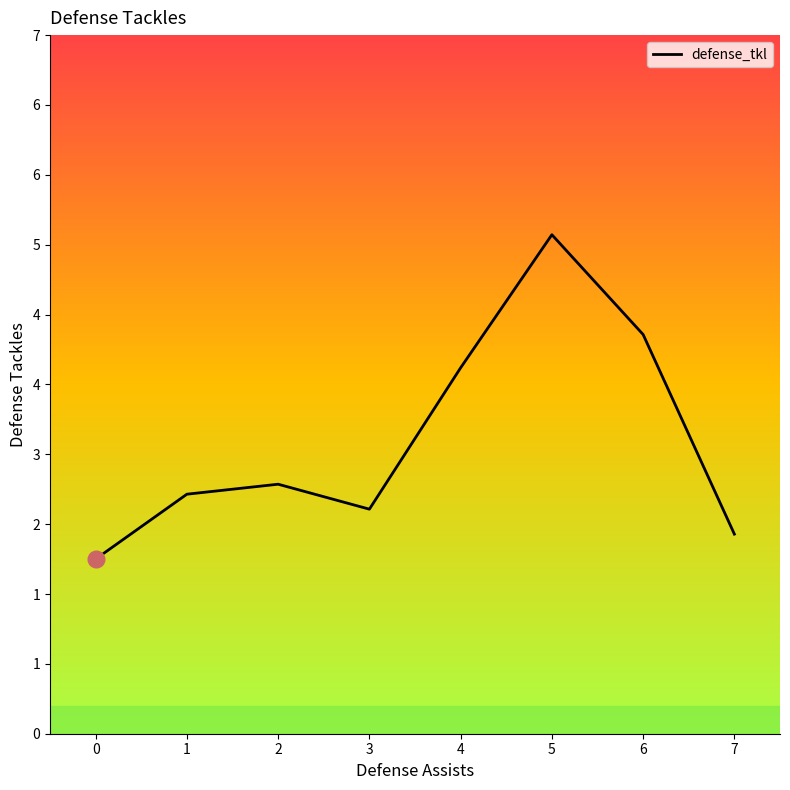

Between 5 and 3, which is larger?

5